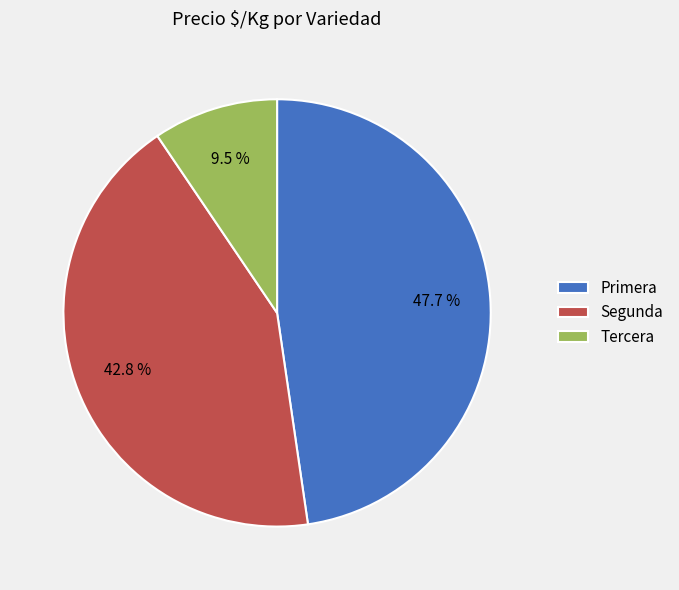

How much of the chart is everything except Segunda?

57.2%